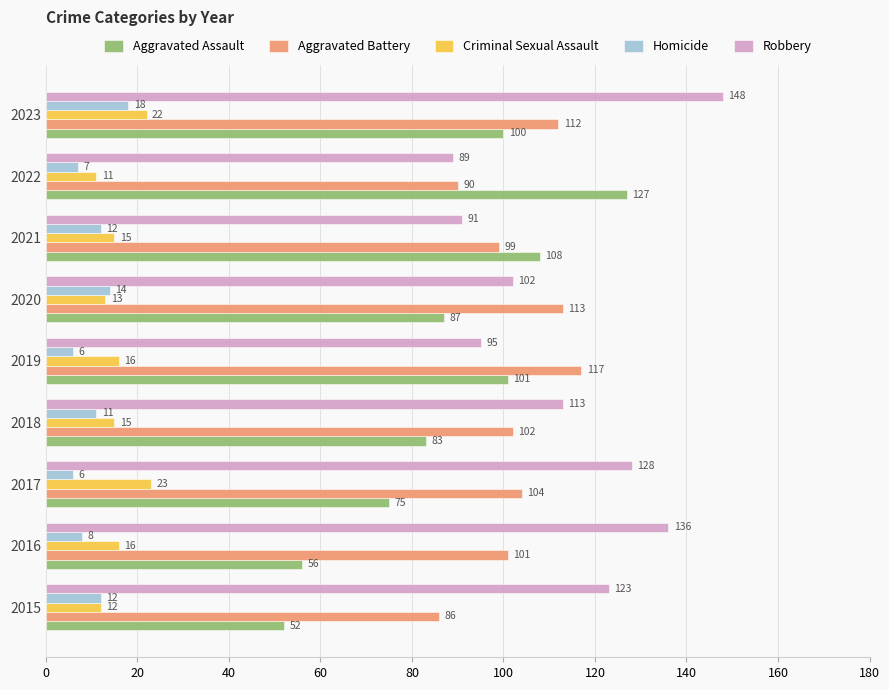

How many values in the Criminal Sexual Assault series are below 15?

3